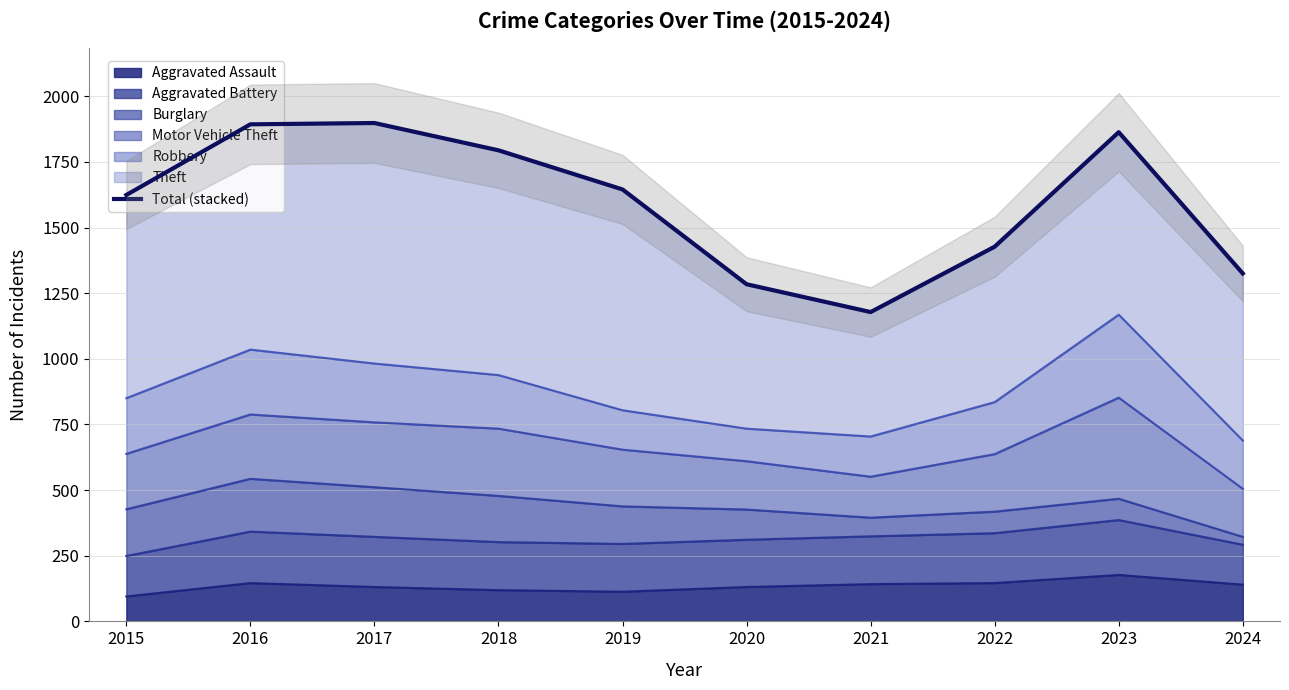

Is it true that the value at 2023 is 3096?

False